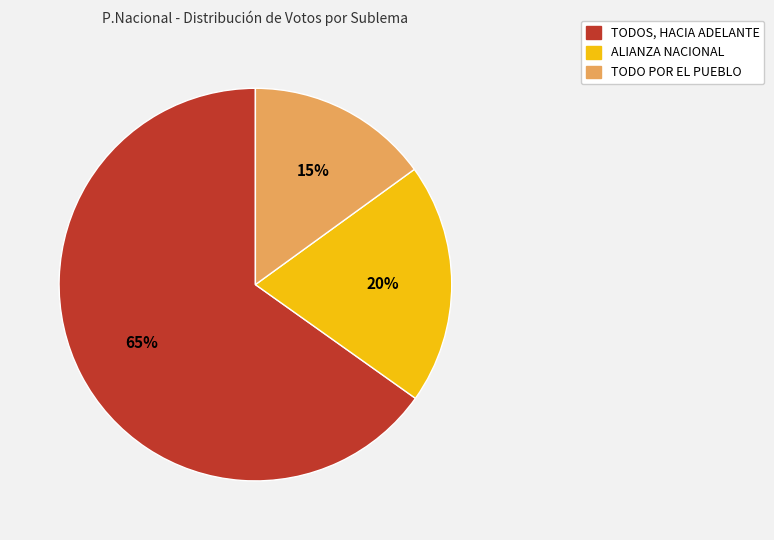

Which has a higher value, ALIANZA NACIONAL or TODO POR EL PUEBLO?

ALIANZA NACIONAL